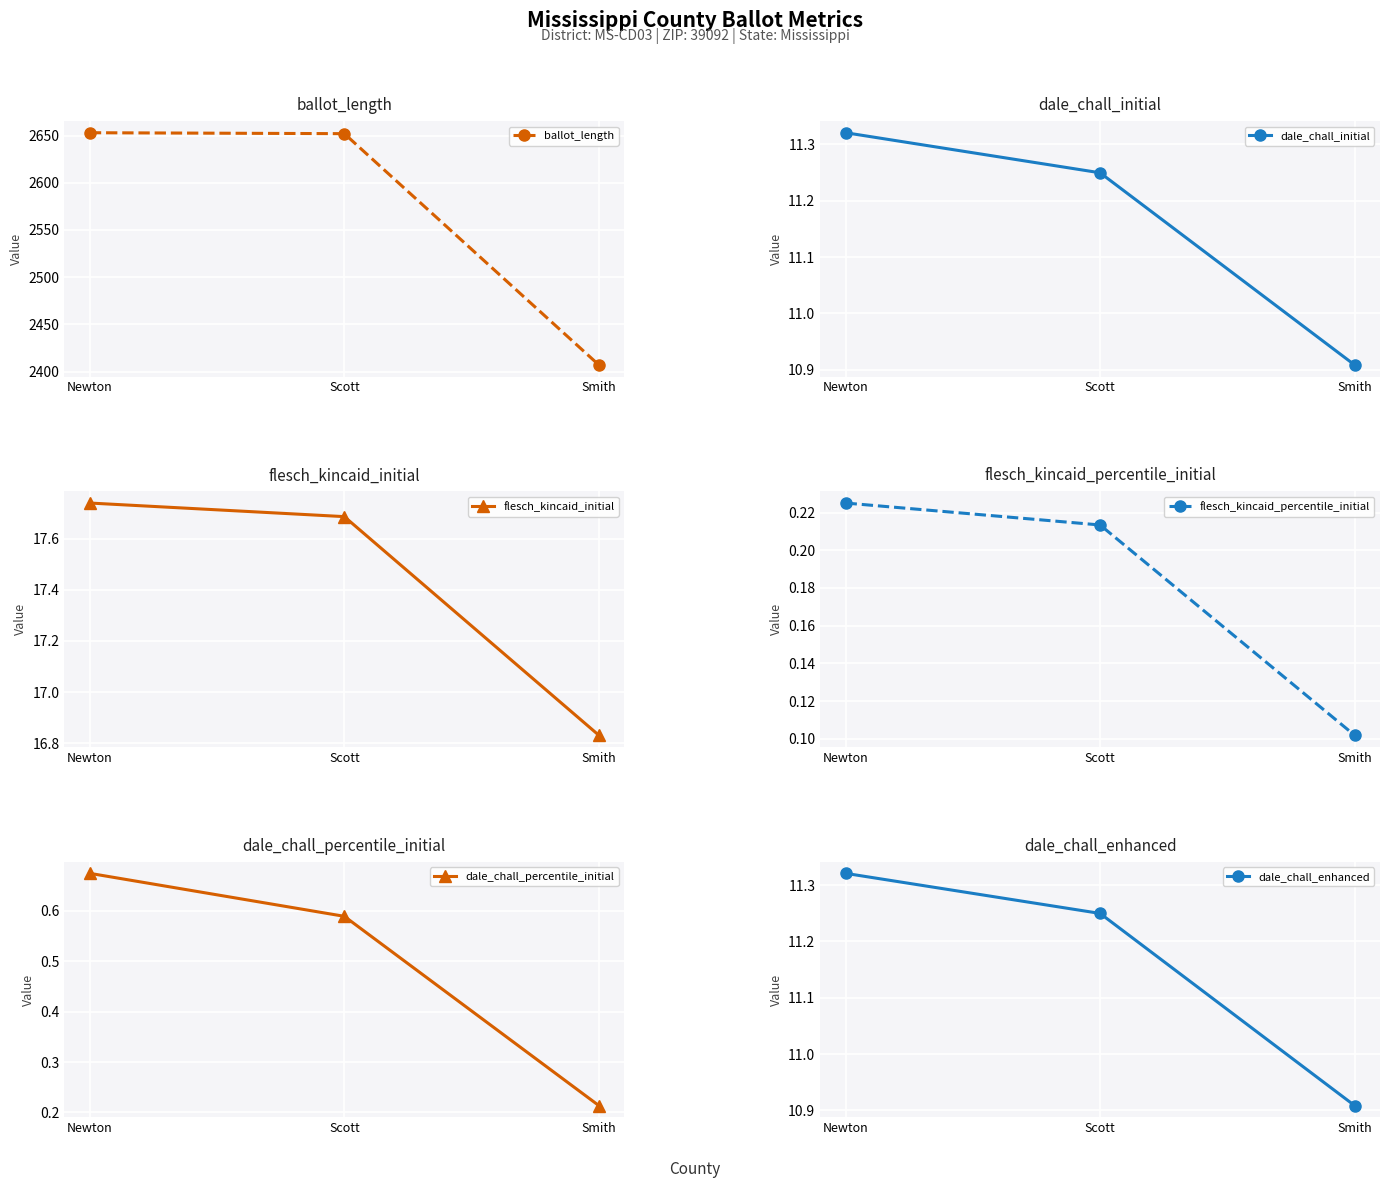

What are all the series names shown in the legend?

ballot_length, dale_chall_initial, flesch_kincaid_initial, flesch_kincaid_percentile_initial, dale_chall_percentile_initial, dale_chall_enhanced